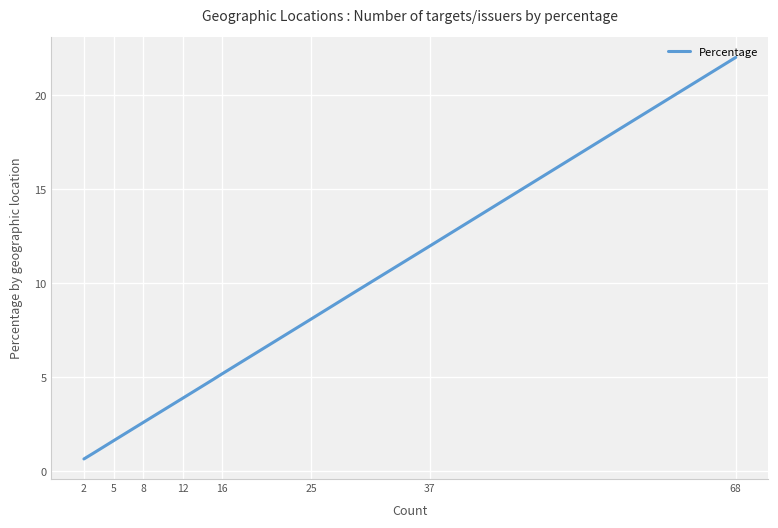

True or false: the data has more than 1 interior local peaks.

False